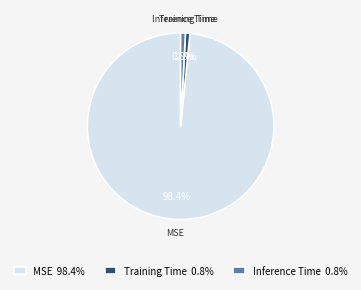

The Training Time slice represents 14% of the pie. True or false?

False